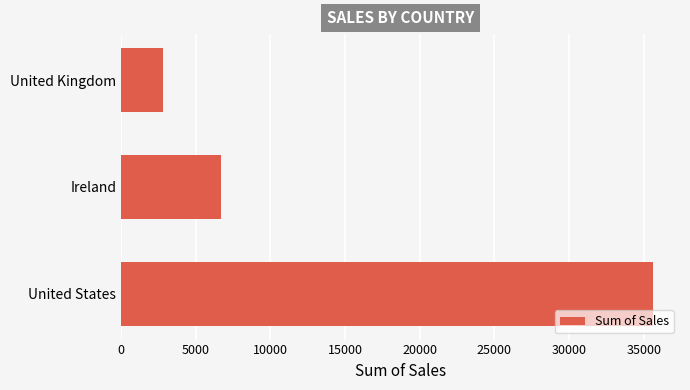

True or false: the data shows 8615.0 at United States.

False